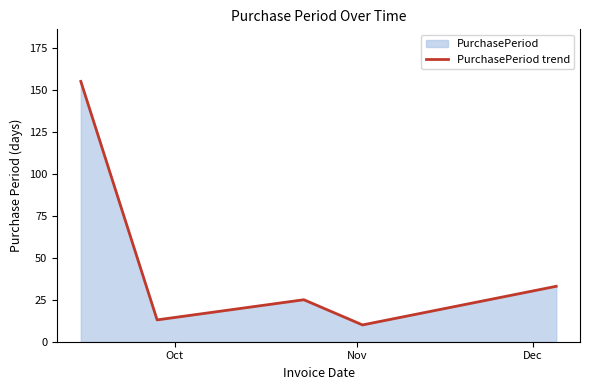

What is the average value?

47